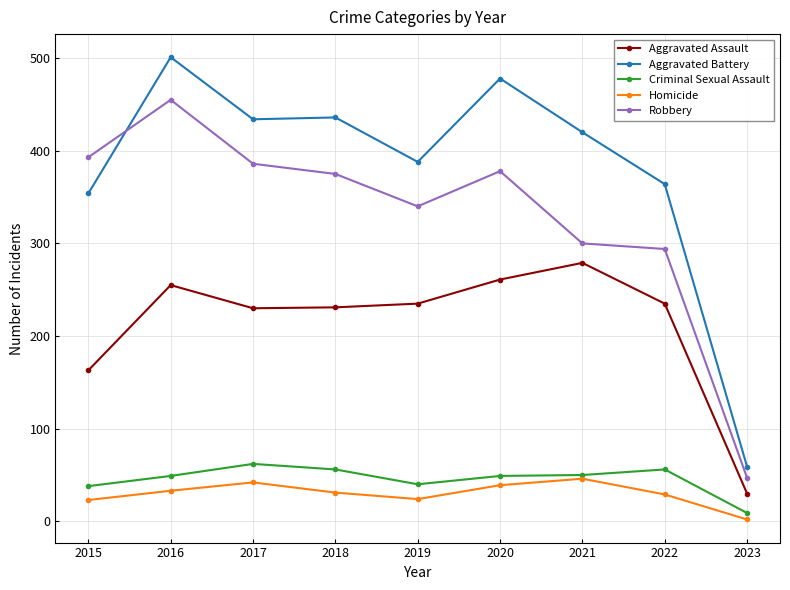

What is the sum of the Aggravated Assault values at 2016 and 2018?

486